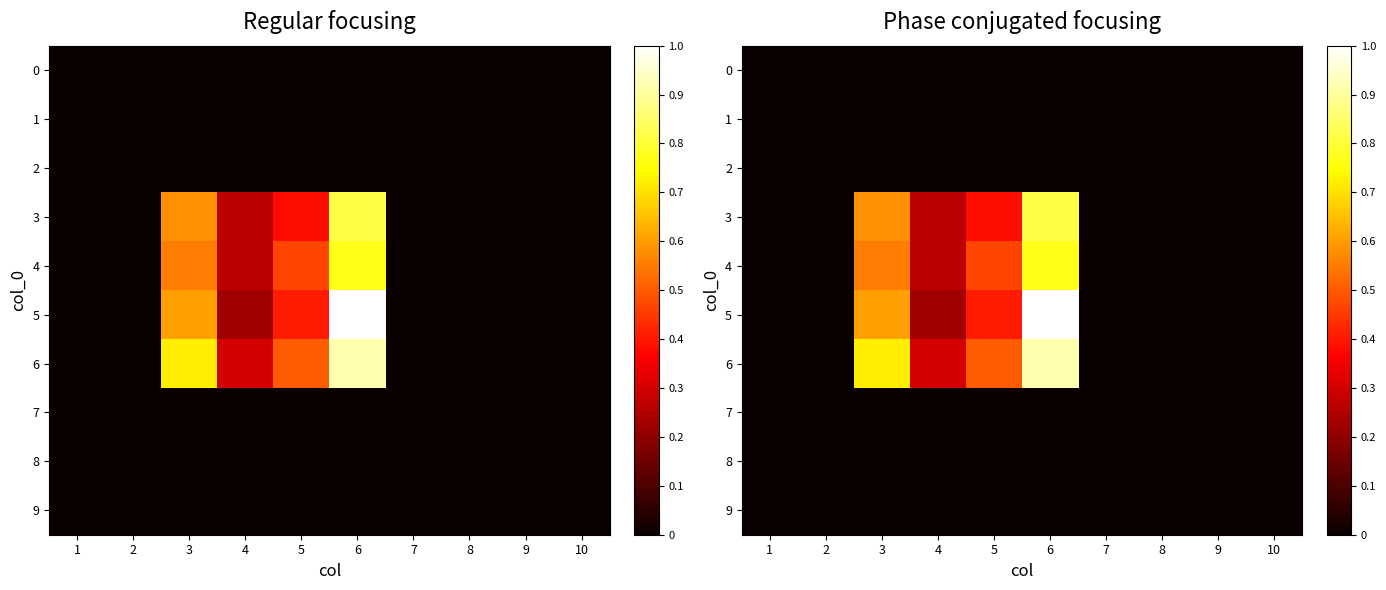

List the labels in order of 6 value, smallest first.

1, 2, 7, 8, 9, 10, 4, 5, 3, 6